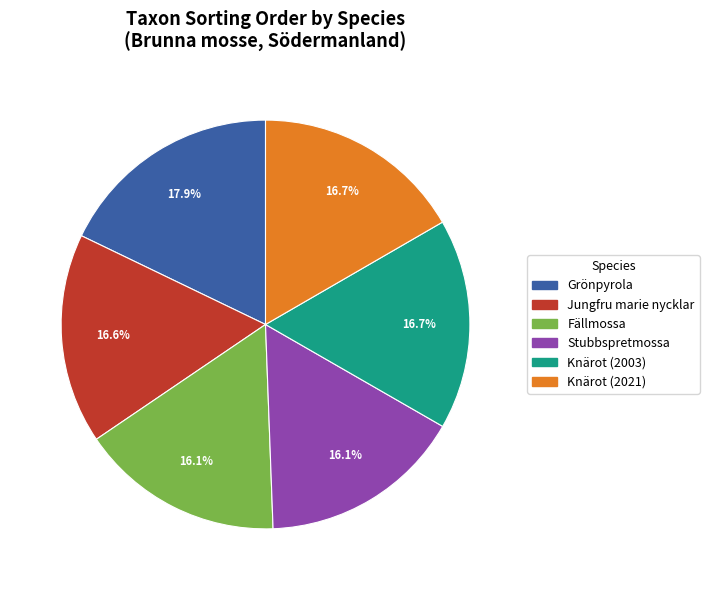

What percentage is the Jungfru marie nycklar slice, to the nearest percent?

17%